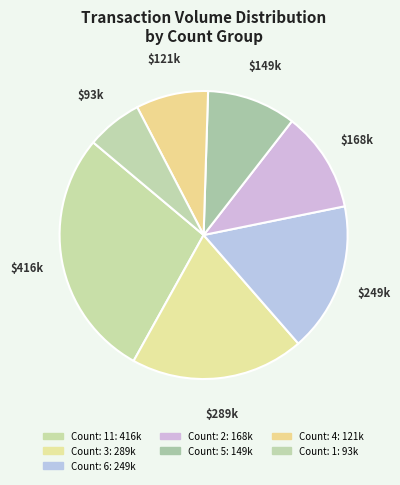

How many slices are in this pie chart?

7